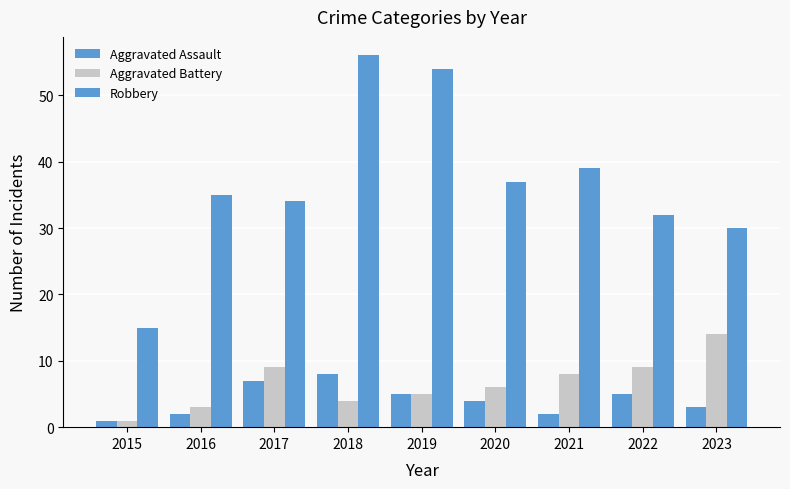

How many bars are there in total?

27